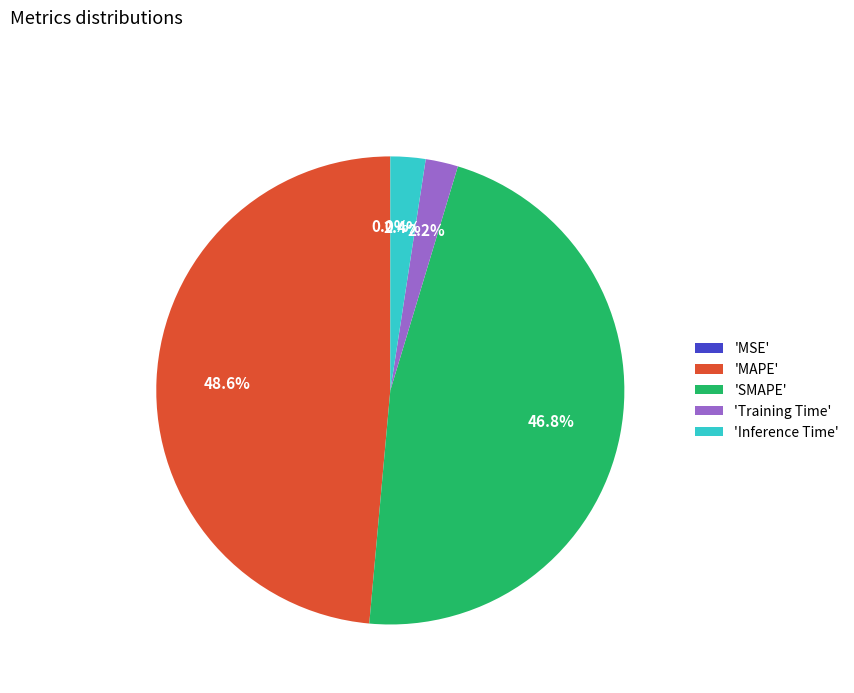

What portion of the pie excludes 'Inference Time'?

97.6%